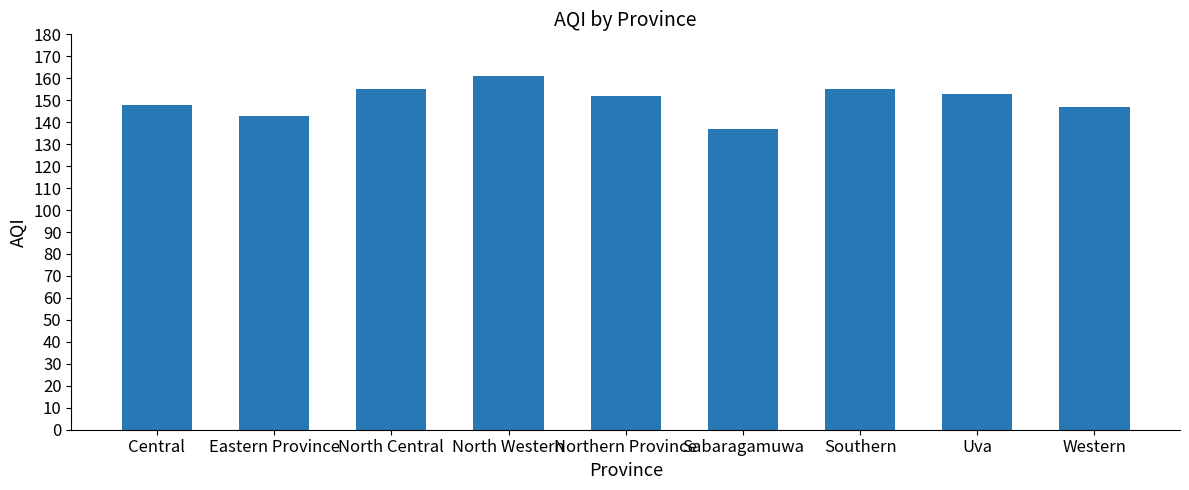

What is the label of the 9th bar from the left?

Western